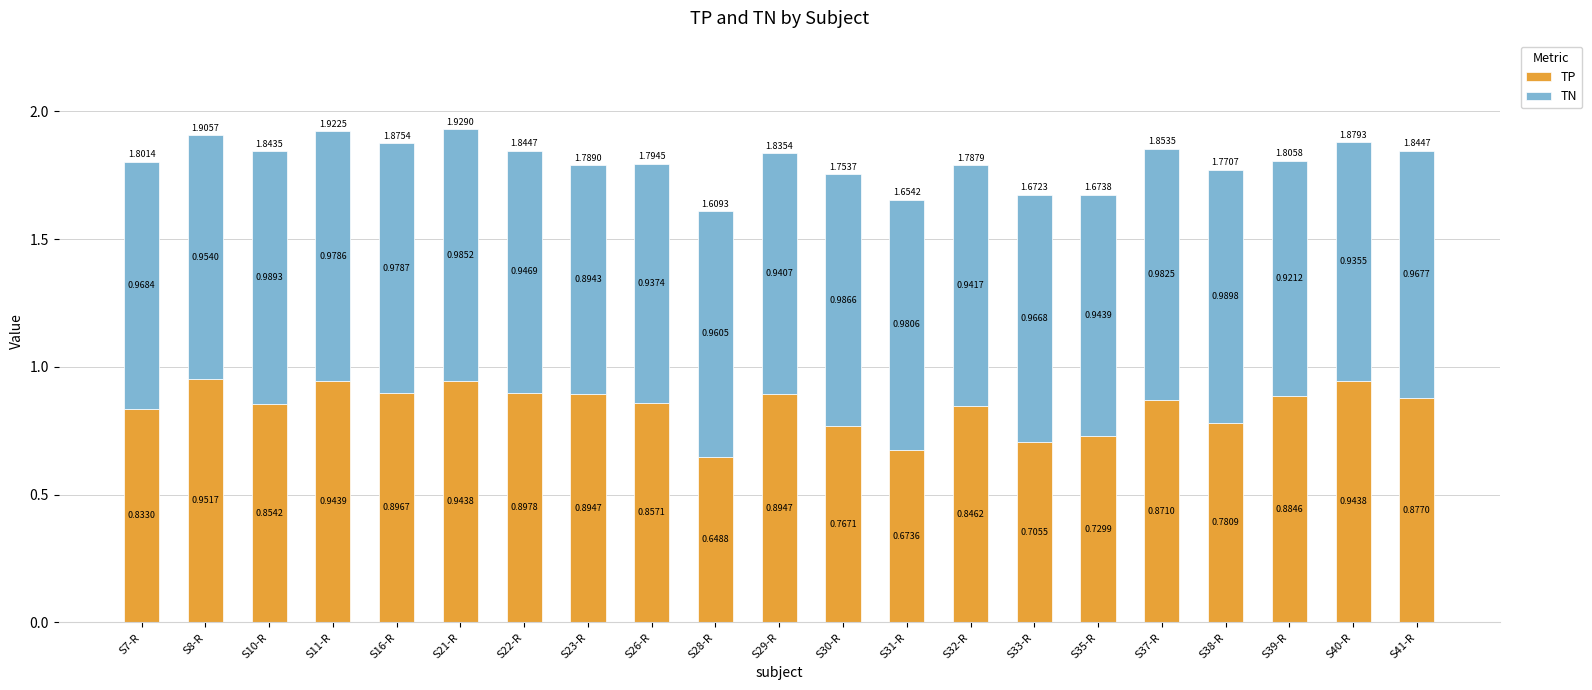

What are all the series names shown in the legend?

TP, TN